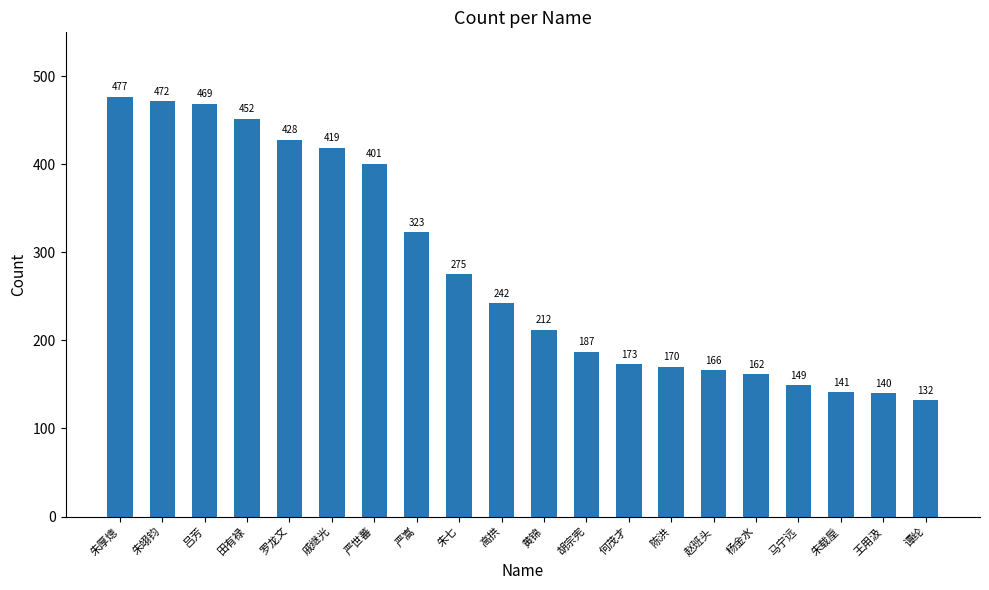

What is the value of the 6th bar from the left?

419